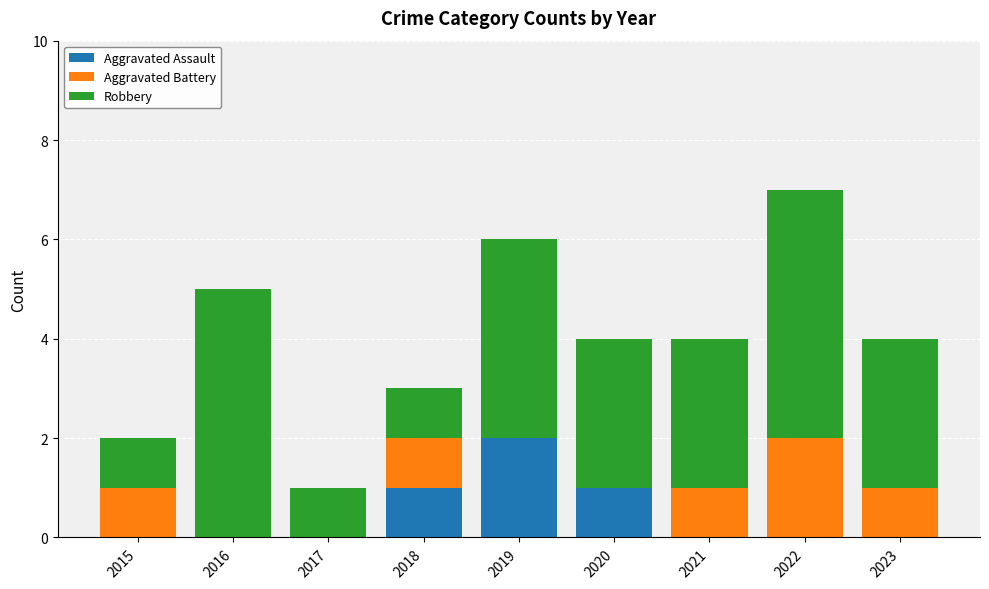

At which category is the sum across all series the highest?

2022